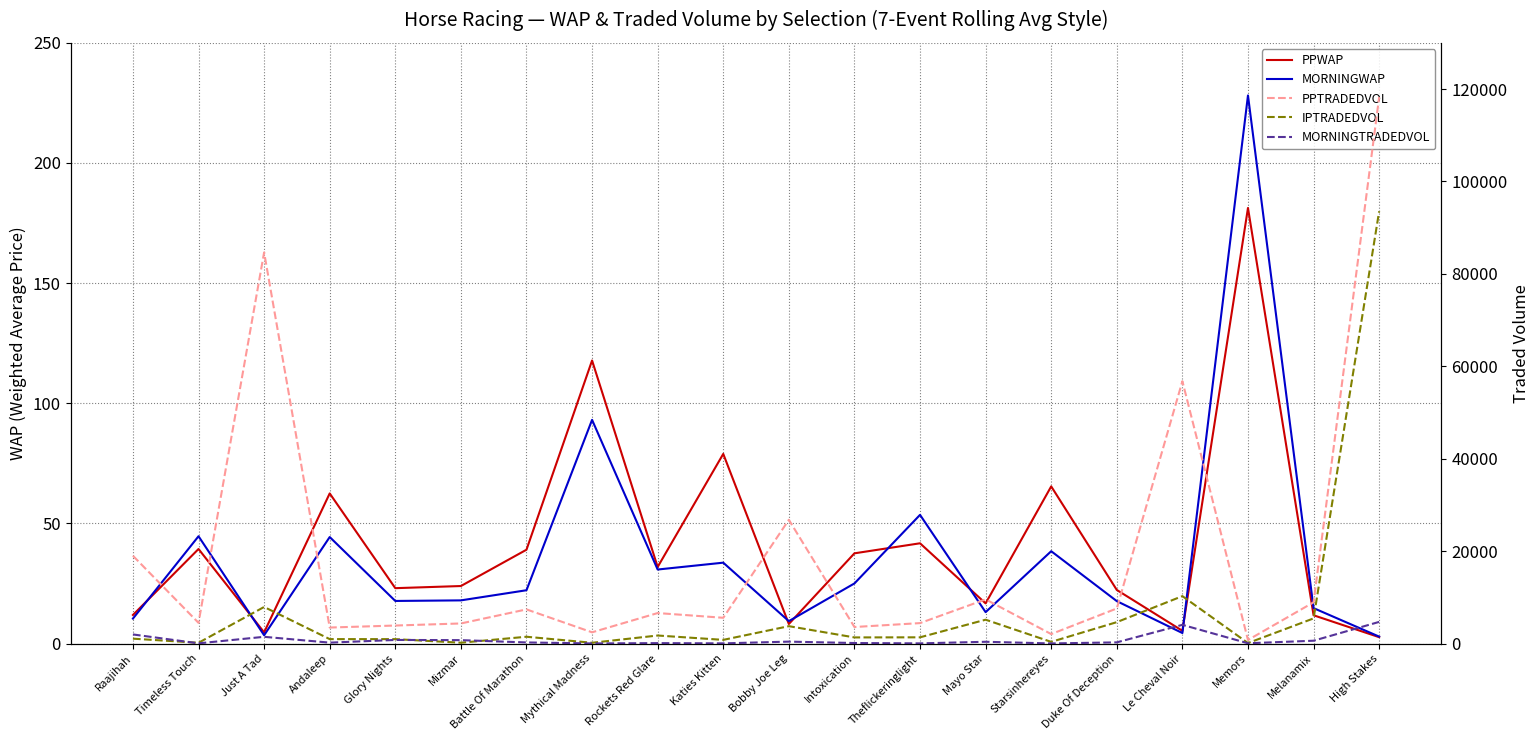

At which label does PPWAP reach its minimum?

High Stakes